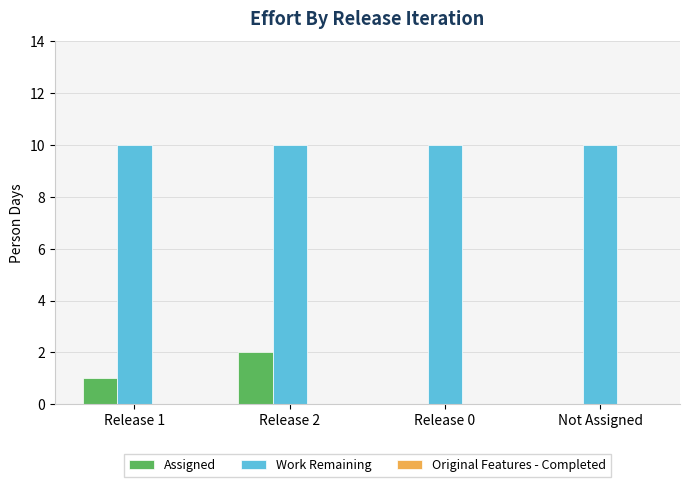

True or false: Work Remaining has a value of 14 at Release 0.

False